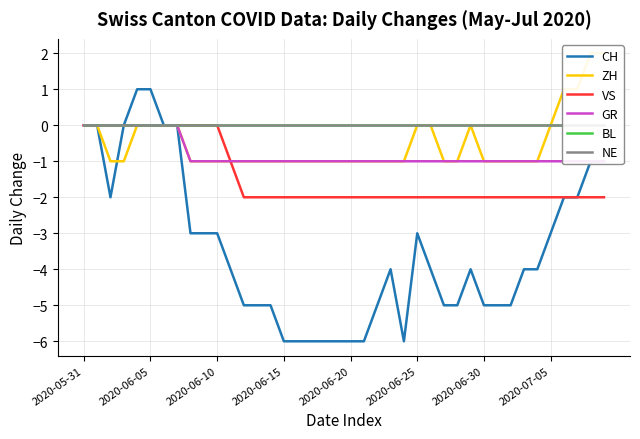

At how many categories does at least one series exceed 0?

6